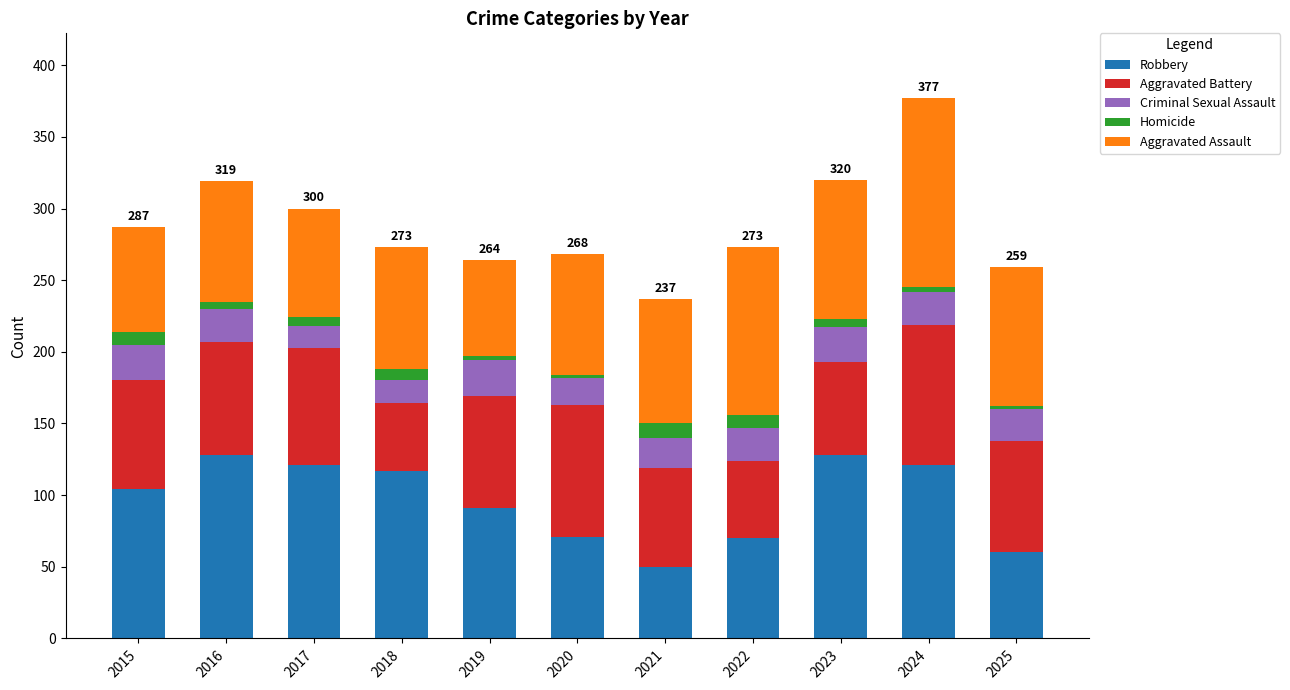

Are the bars horizontal?

No